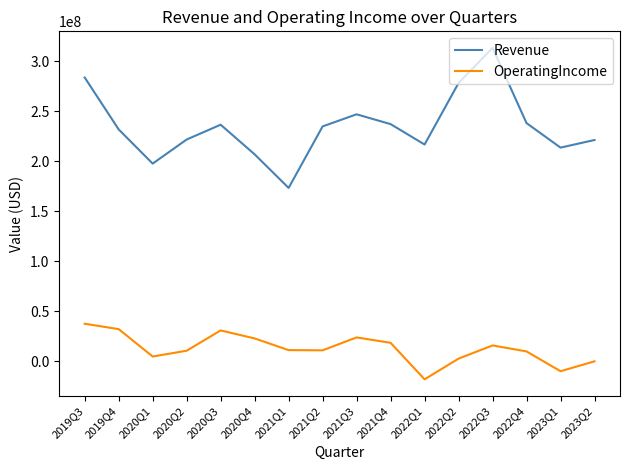

Rank the series by their maximum value, from highest to lowest.

Revenue, OperatingIncome